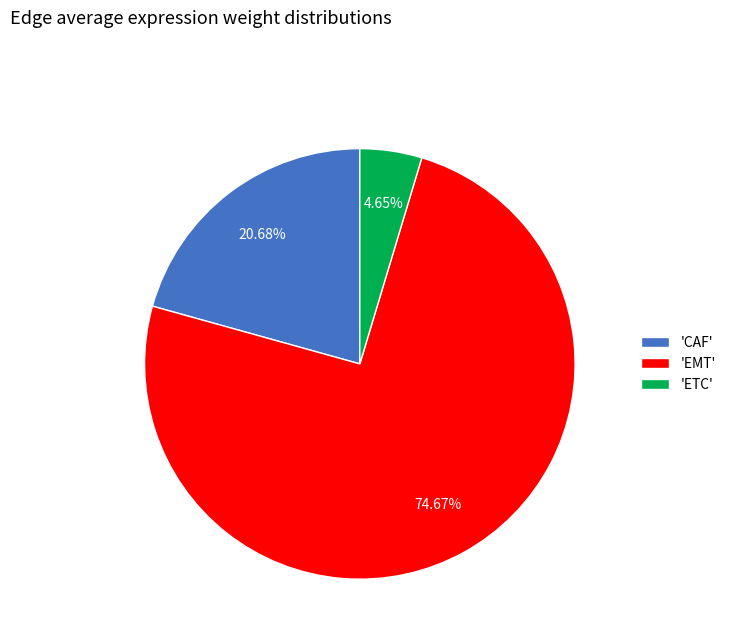

Rank the categories by value from highest to lowest.

'EMT', 'CAF', 'ETC'